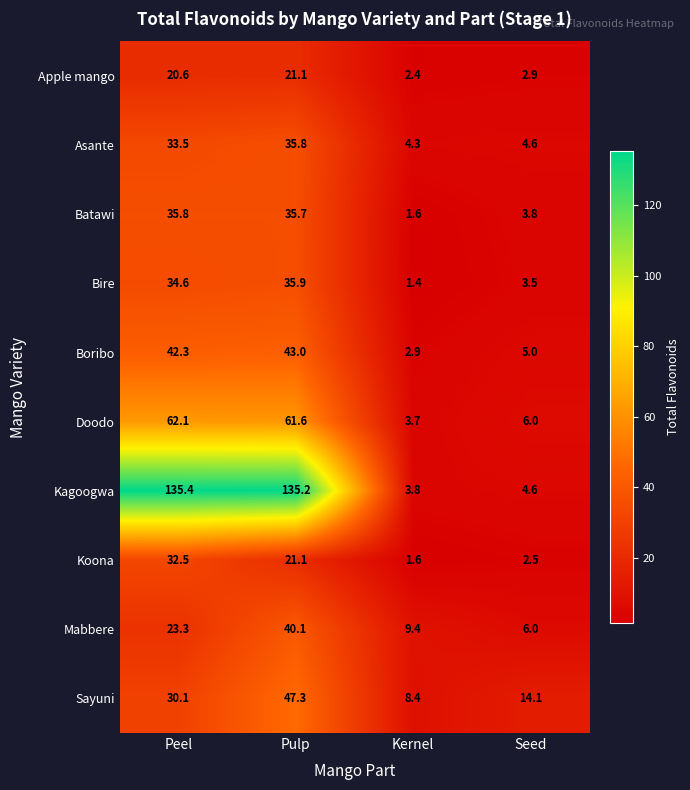

What is the smallest value displayed?

1.4